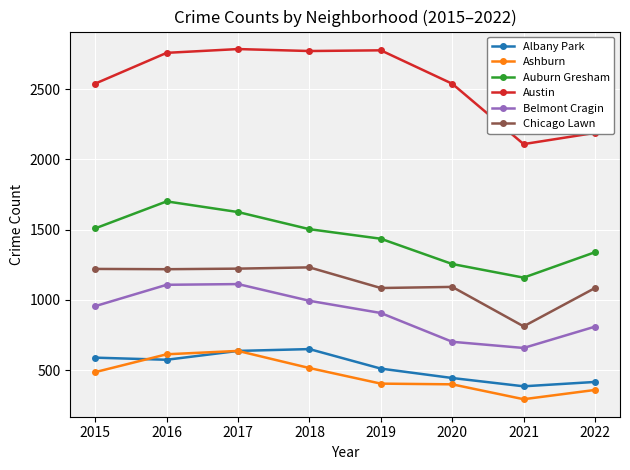

Which label corresponds to the smallest value in the chart?

2021